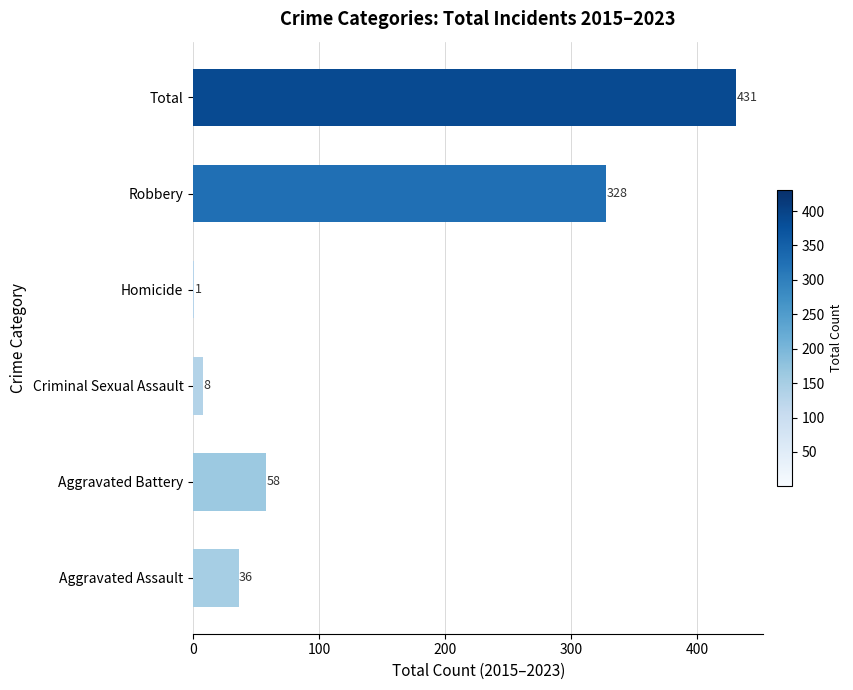

What is the sum of all values?

862